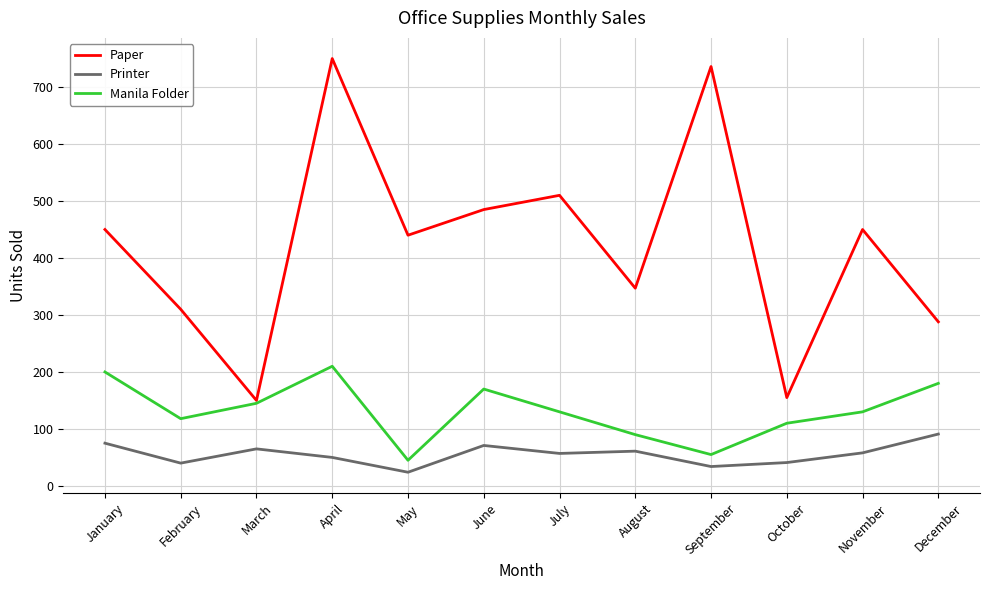

Is this an area chart (filled region under the line)?

No